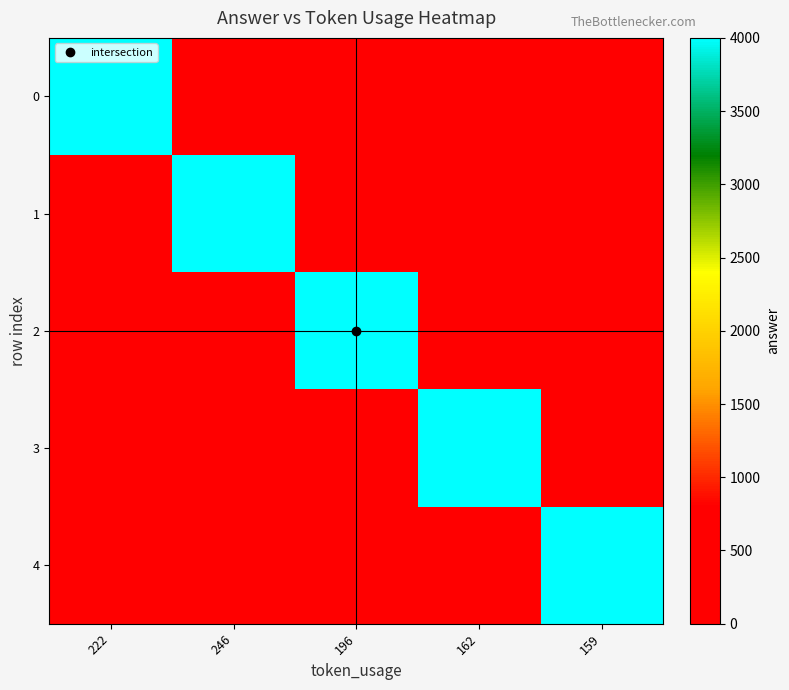

Count the number of categories in the chart.

5